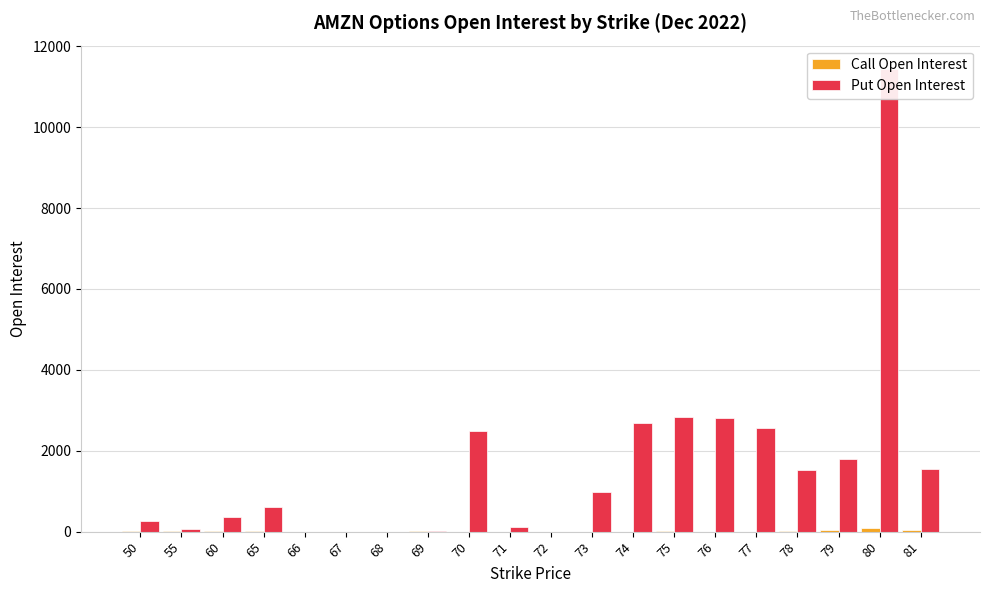

Are the bars grouped side by side (vs. stacked)?

Yes